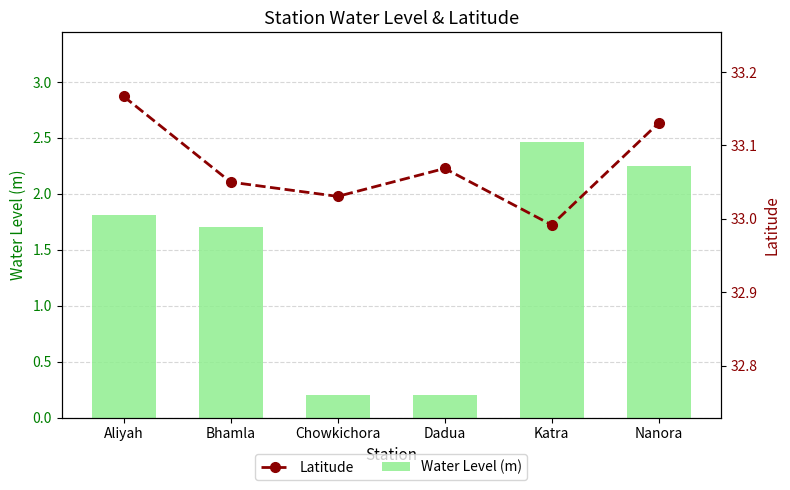

Rank the series by their maximum value, from lowest to highest.

Water Level (m), Latitude